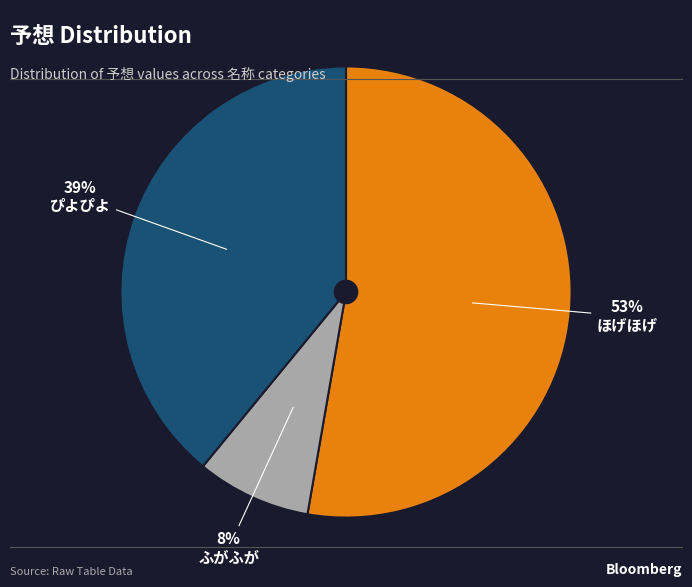

Rank the categories by value from lowest to highest.

ふがふが, ぴよぴよ, ほげほげ